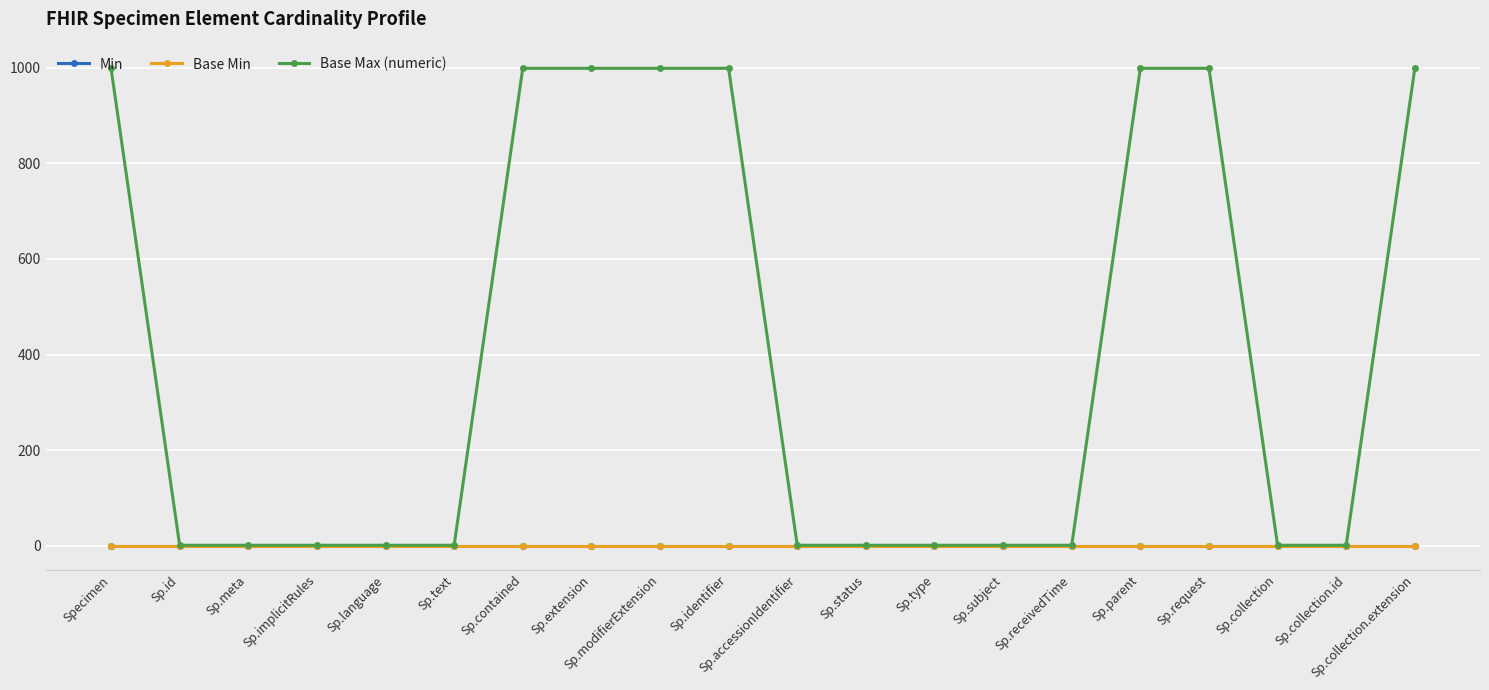

Is the value of Base Max (numeric) at Sp.type greater than the value of Base Min at Sp.modifierExtension?

Yes